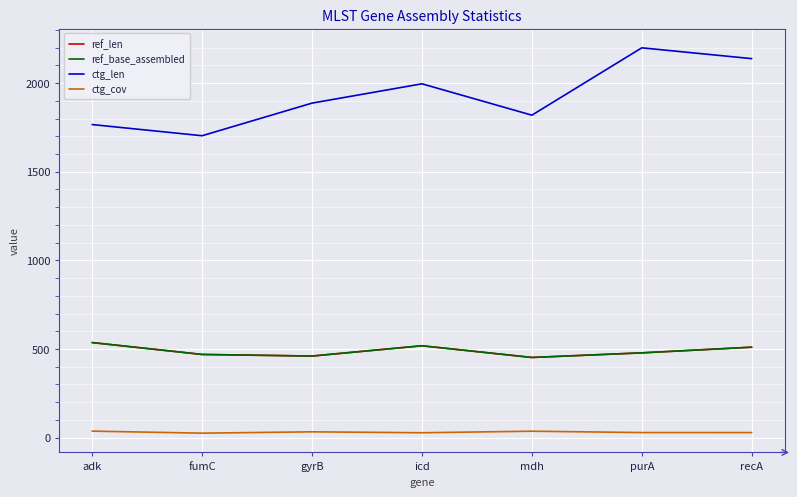

True or false: ref_len and ctg_len cross at least once.

False